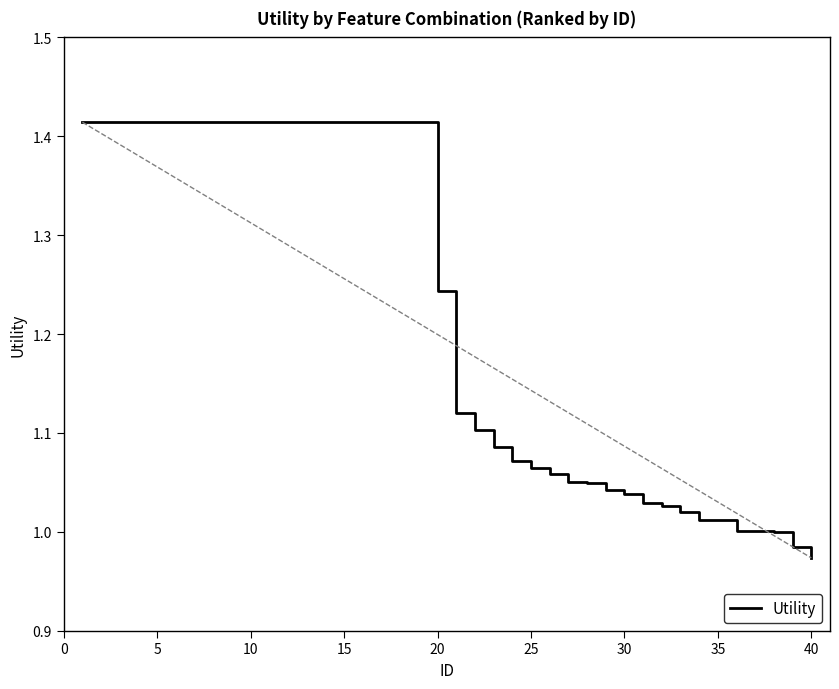

What is the difference between the maximum and minimum values?

0.4